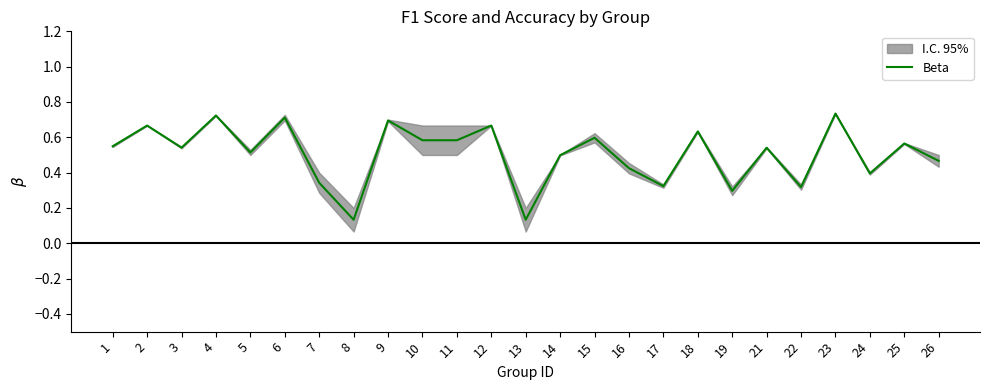

List the labels in order of value, smallest first.

8, 13, 19, 22, 17, 7, 24, 16, 26, 14, 5, 21, 3, 1, 25, 10, 11, 15, 18, 2, 12, 9, 6, 4, 23